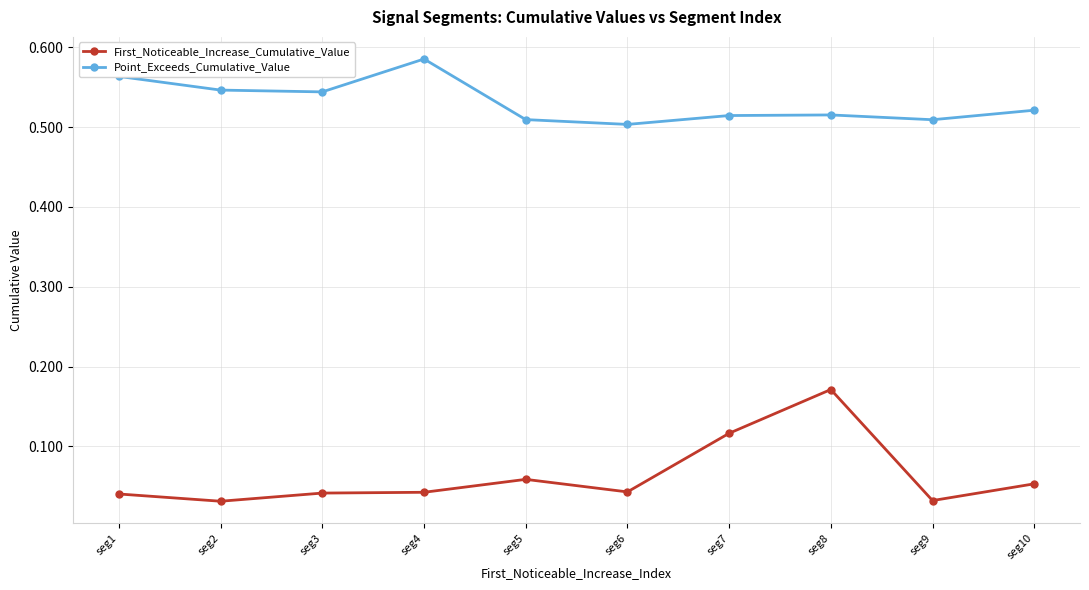

How many Point_Exceeds_Cumulative_Value values are between 0 and 1?

10